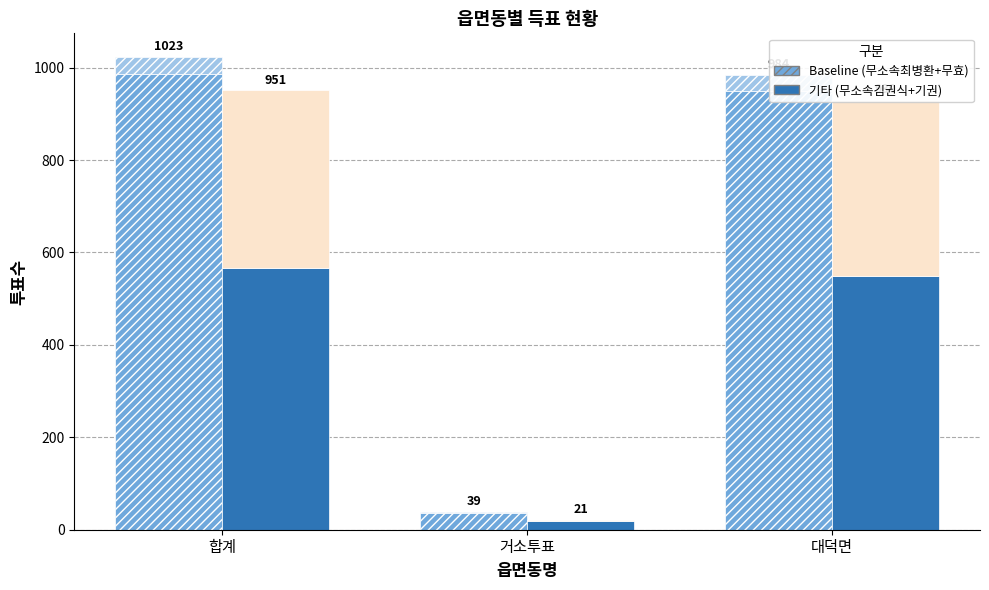

What value does the 무소속최병환 series have at 대덕면, to the nearest 100?

1000